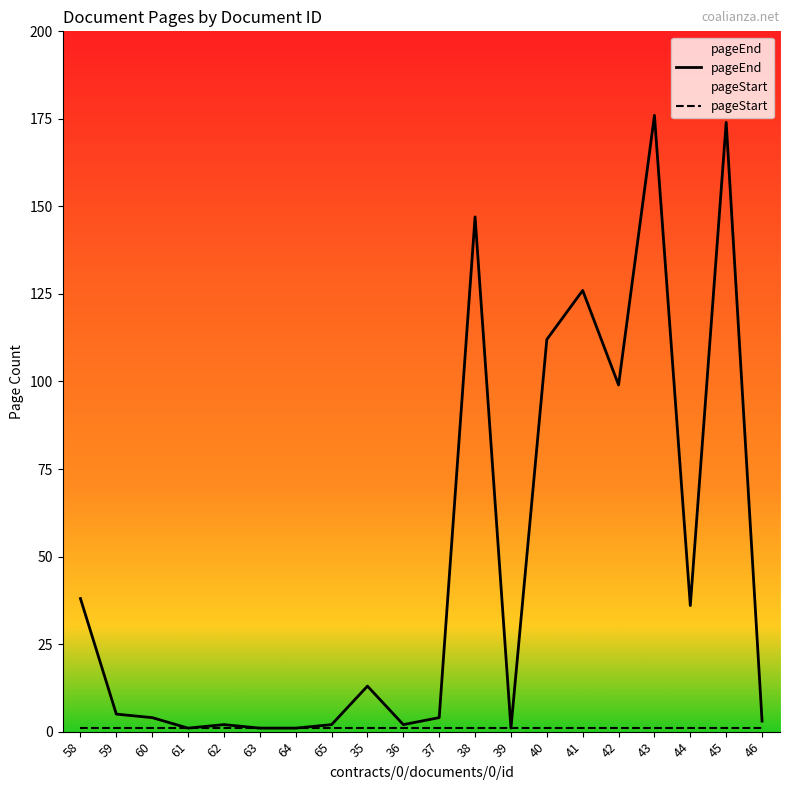

Does the chart display data point markers on the line(s)?

No